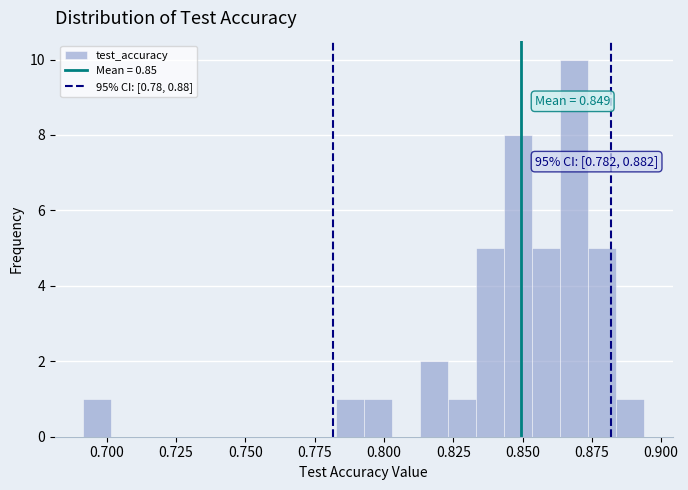

Read against the x-axis, roughly where is the centre of the tallest bar?

0.870